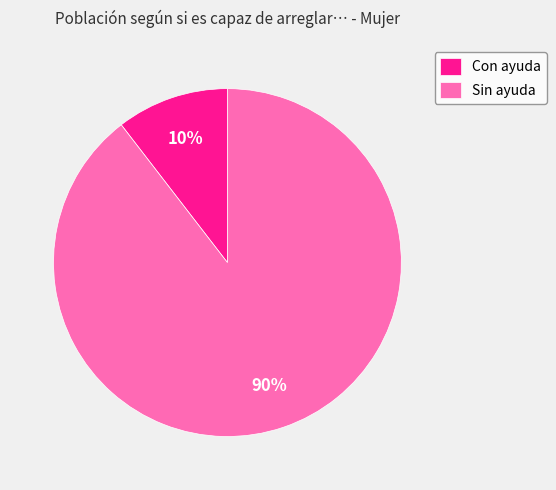

To the nearest percent, what percentage of the pie is Con ayuda?

10%